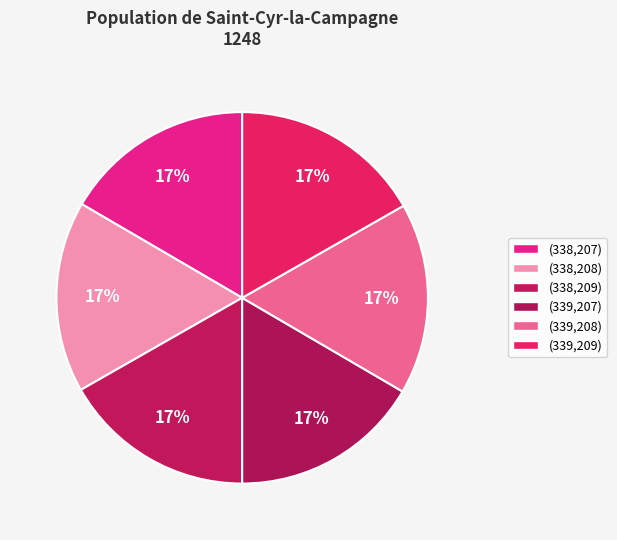

What percentage is NOT represented by (339,207)?

83.4%